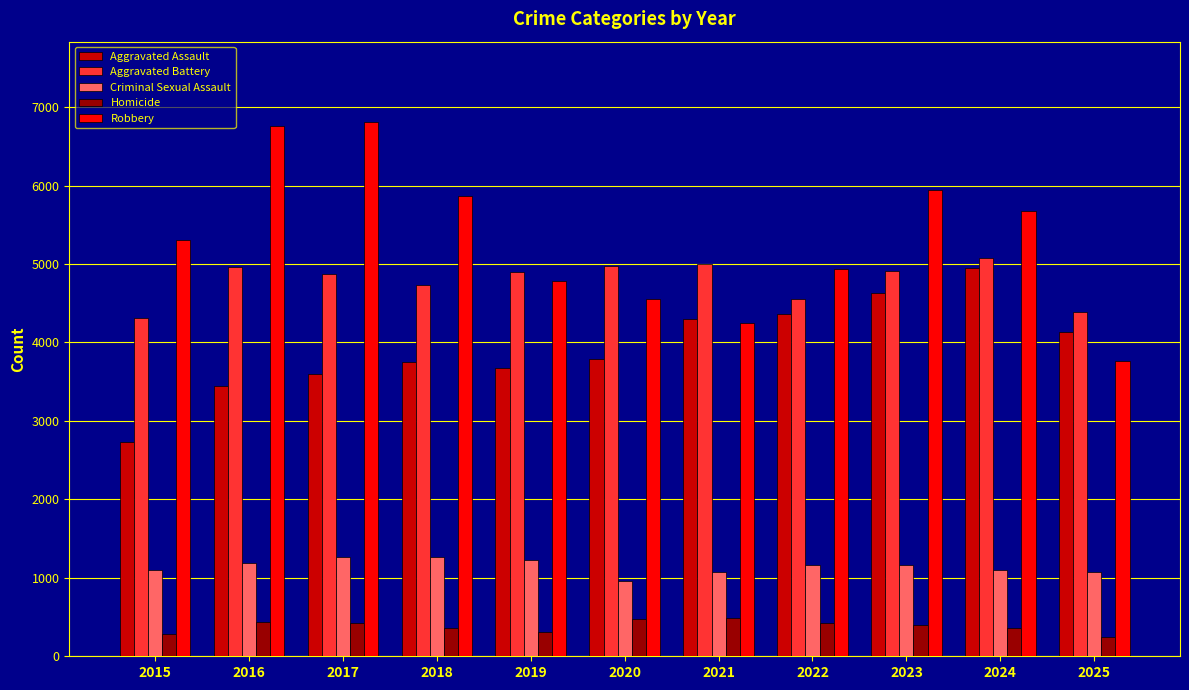

Which series has the largest total across all categories?

Robbery